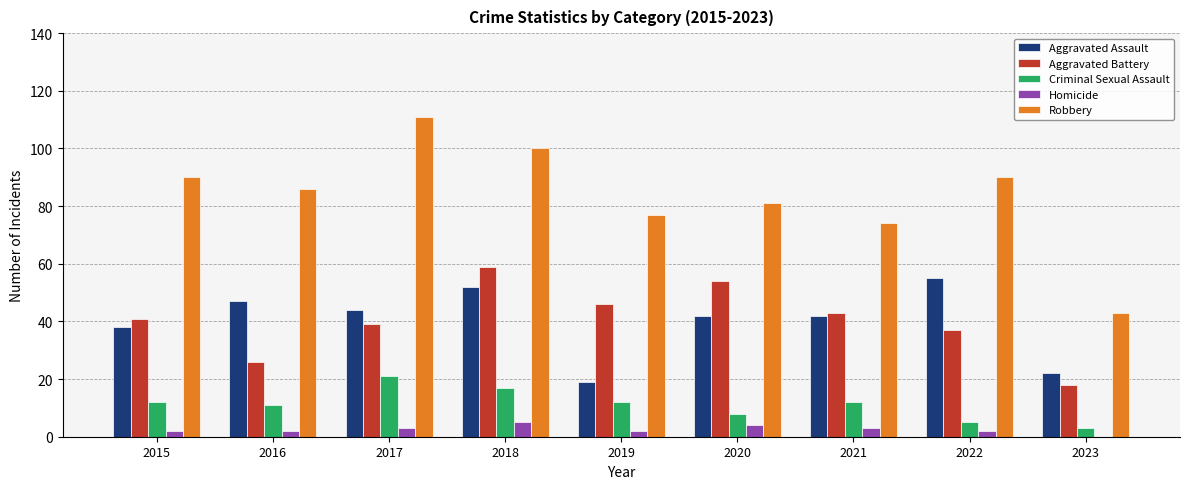

Is the value of Aggravated Battery at 2020 greater than the value of Criminal Sexual Assault at 2021?

Yes